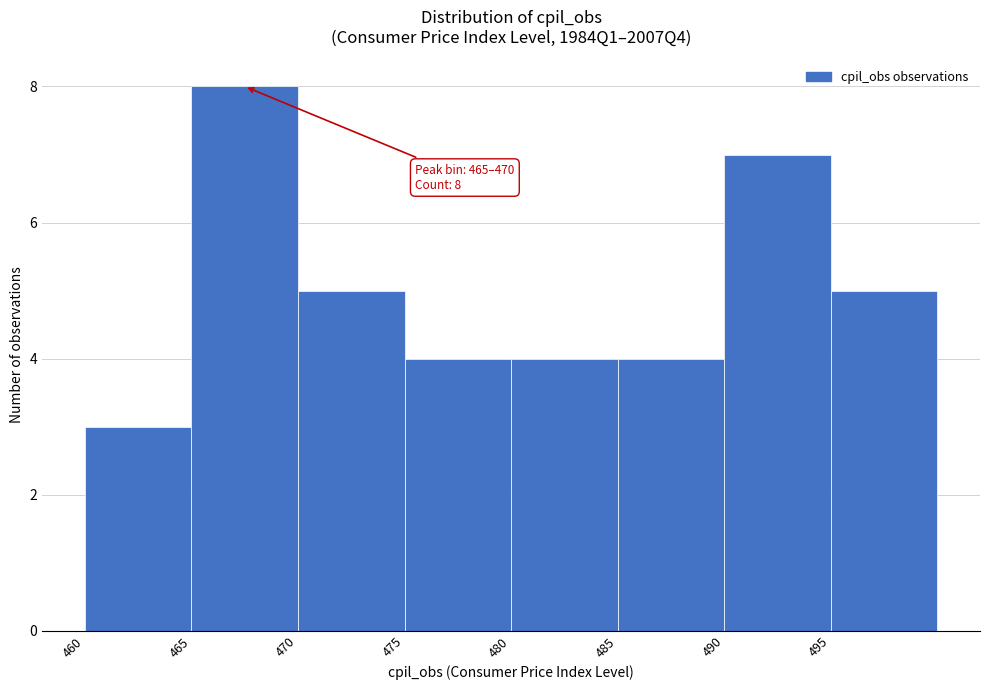

Which range on the x-axis has the tallest bar?

465 to 470